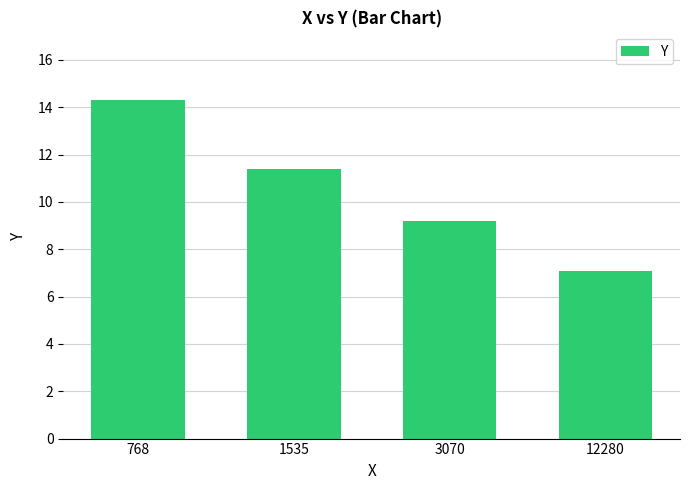

List the labels in order of value, smallest first.

12280, 3070, 1535, 768